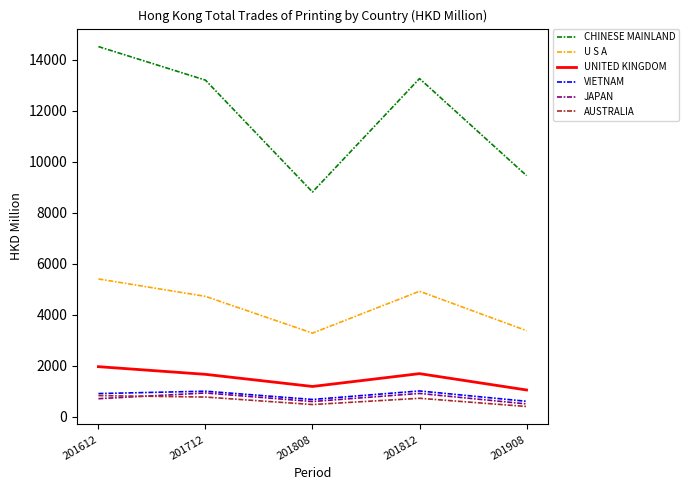

Which series has the widest spread of values?

CHINESE MAINLAND